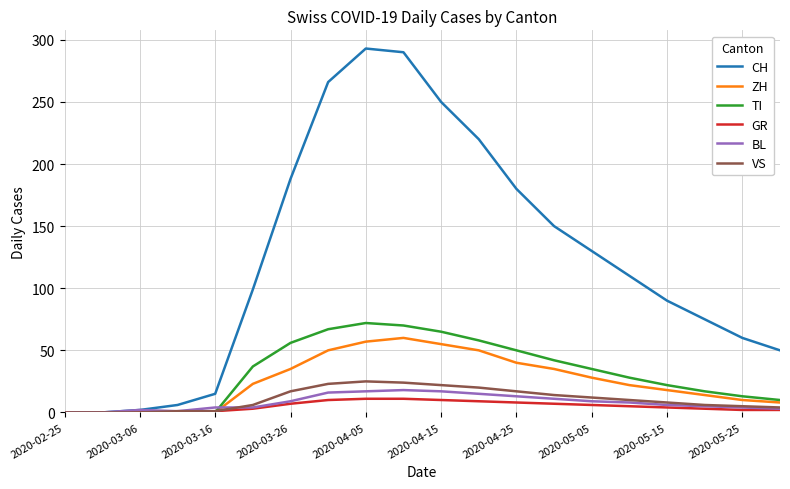

Which series ends up on top after the final intersection of ZH and VS?

ZH